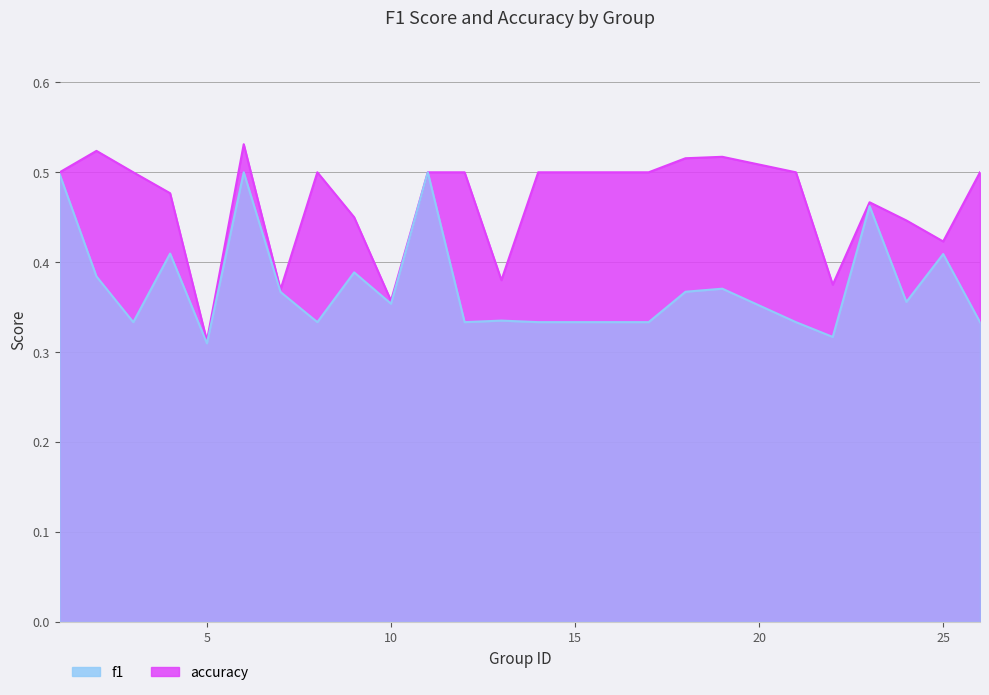

At which label is accuracy closest to 0?

5